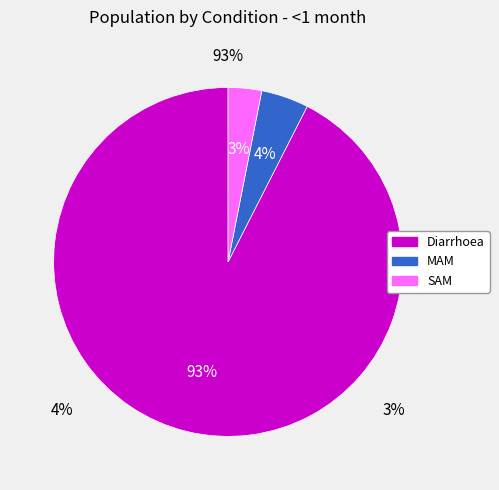

Is the sum of SAM and Diarrhoea greater than half?

Yes